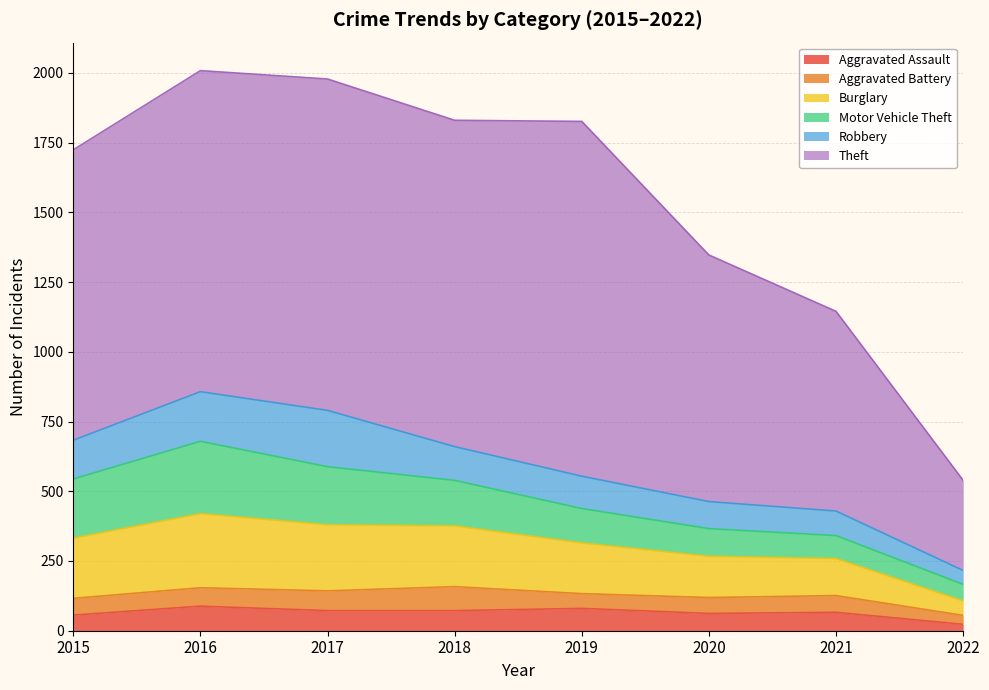

Which category has the highest value in the Aggravated Battery series?

2018